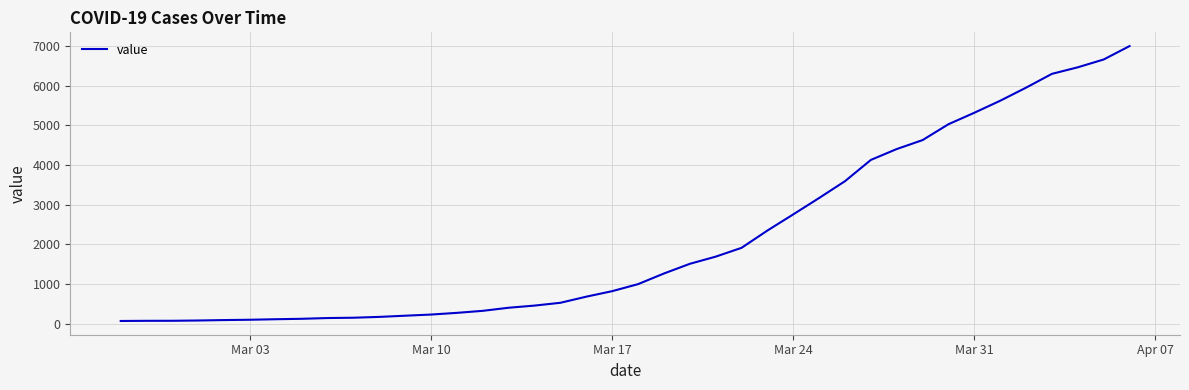

What is the greatest value displayed?

6995